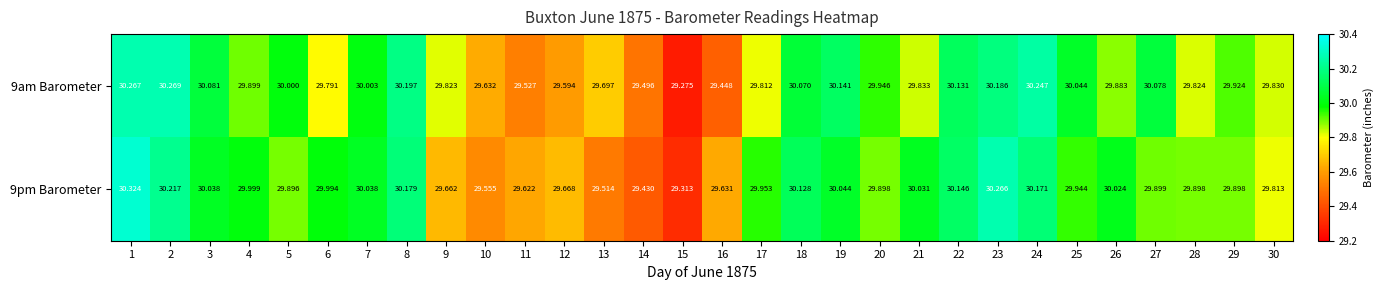

Is the value of 9am Barometer at 1 greater than the value of 9pm Barometer at 14?

Yes